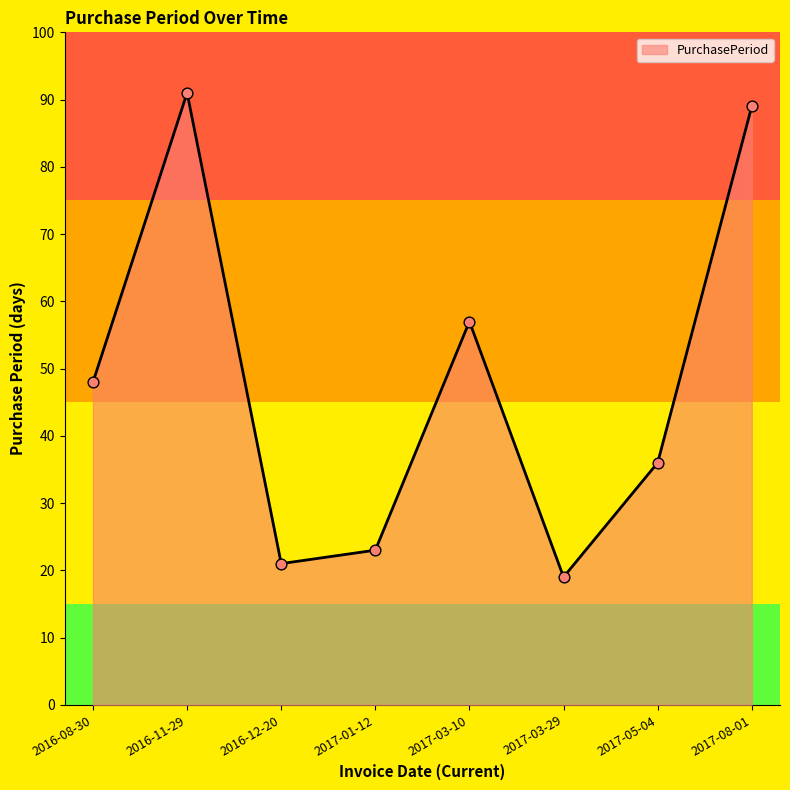

What is the change in value from 2016-08-30 to 2016-11-29?

+43